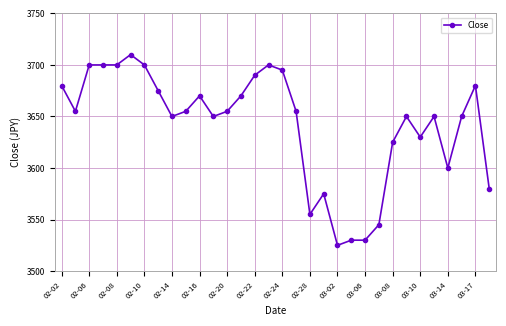

What is the value of the 10th point from the left?

3655